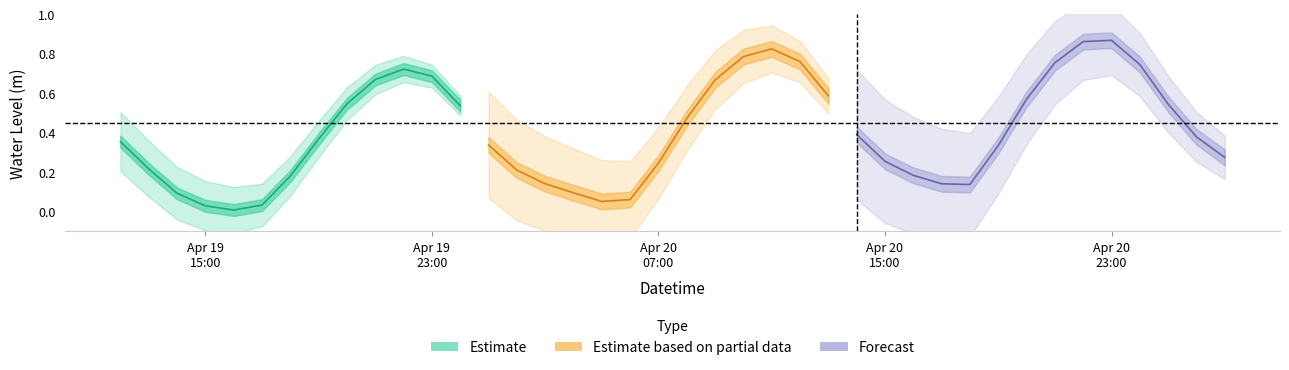

Is it true that the value at 2024-04-19 21:00:00 is 0.2?

False